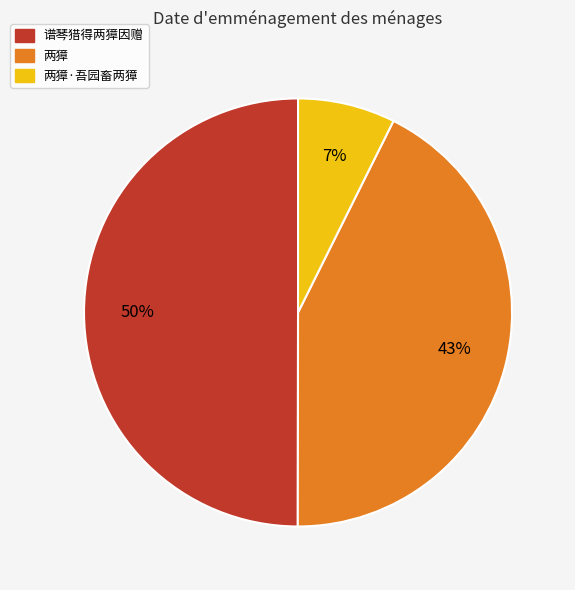

To the nearest percent, what is the difference between the largest and smallest slice percentages?

43%